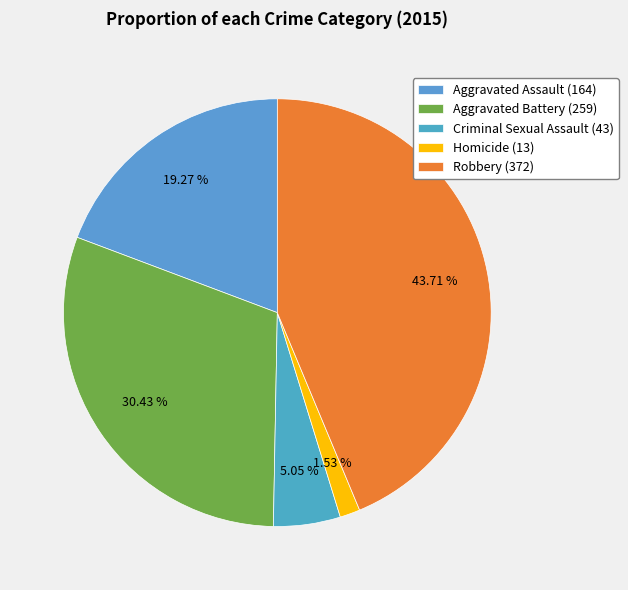

Do Homicide and Criminal Sexual Assault together represent more than half of the pie?

No